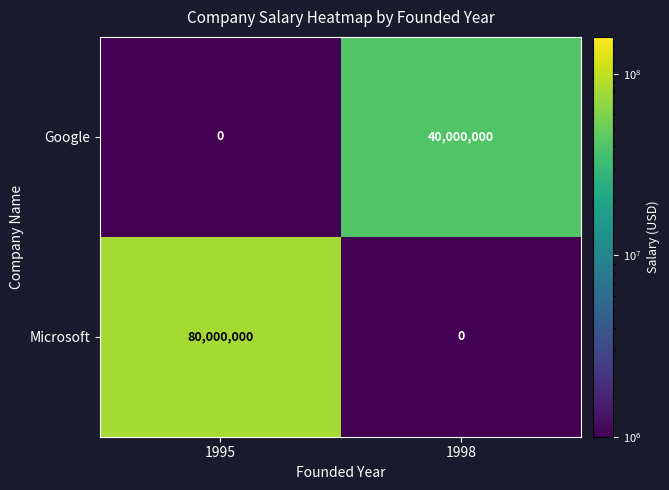

The value of Microsoft at 1998 is -48195460. True or false?

False